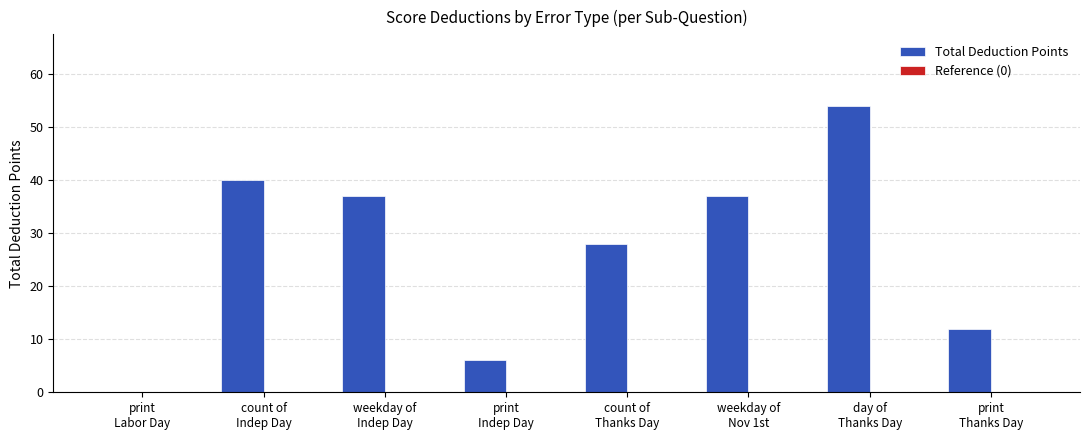

What is the maximum value shown in the chart?

54